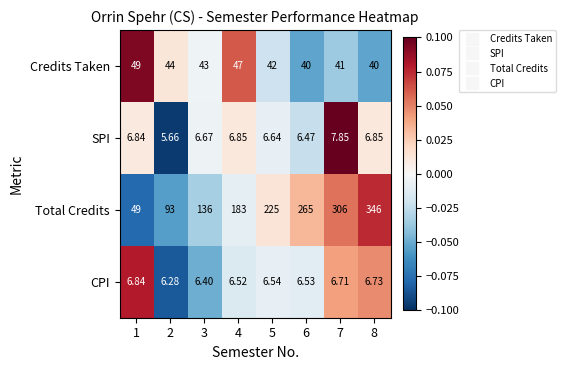

List the series in order of their peak value, lowest first.

CPI, SPI, Credits Taken, Total Credits